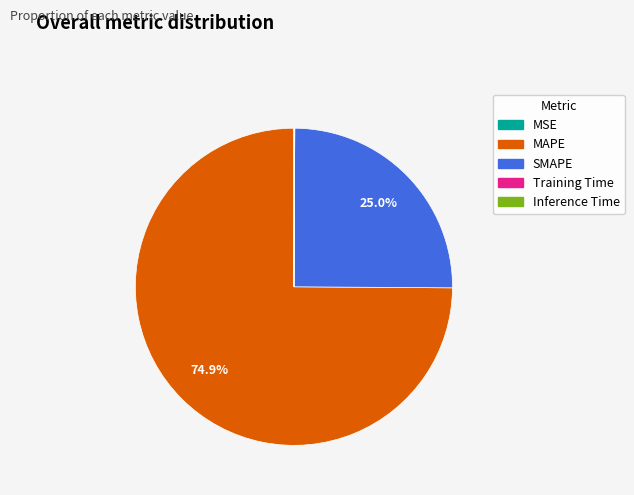

Does any single category account for the majority?

Yes